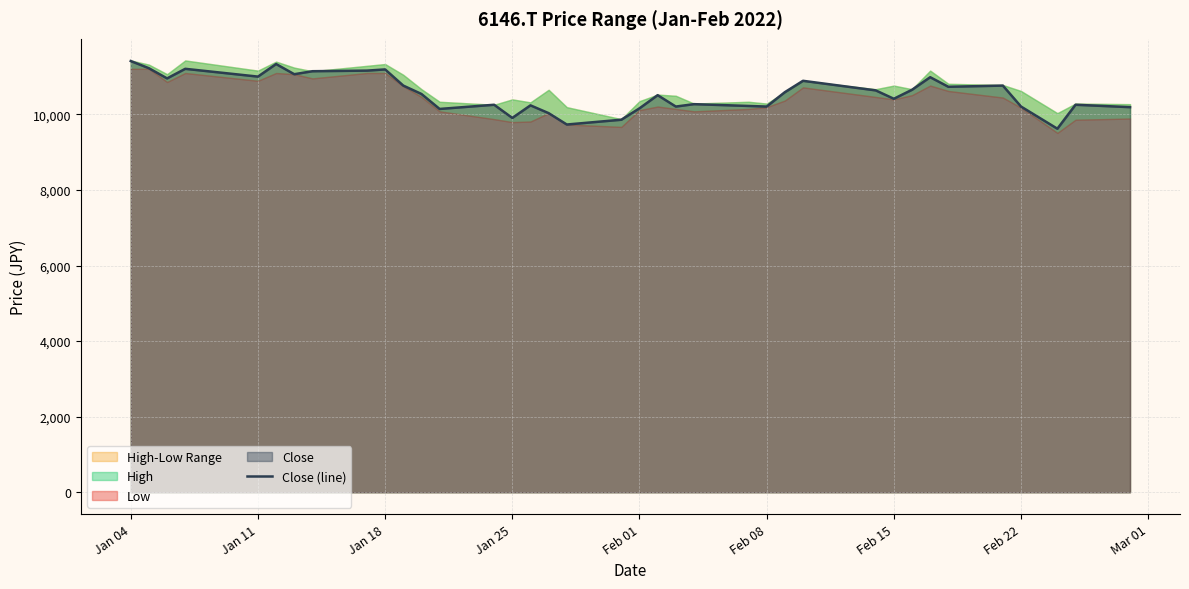

What is the difference between the maximum and minimum values?

1790.8